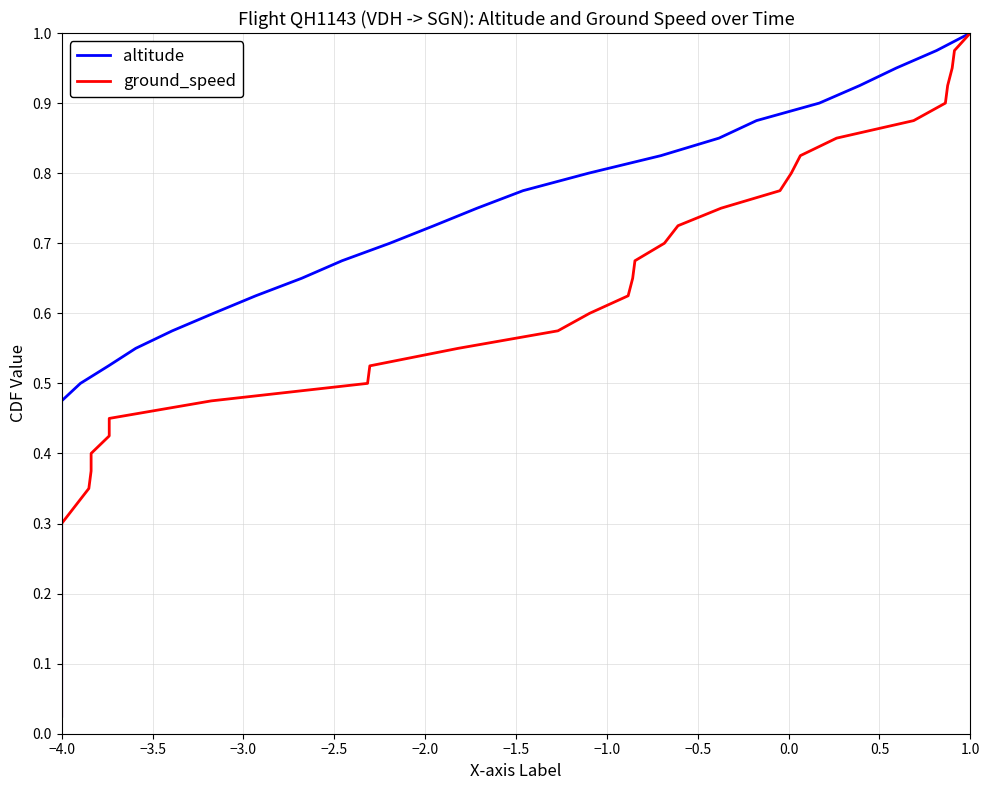

True or false: altitude has a value of 0.4 at 37.

False